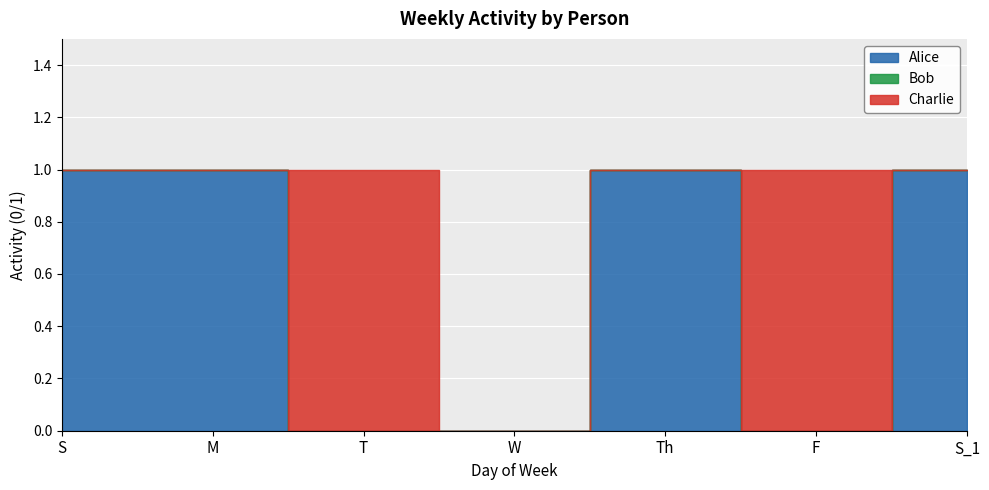

Which series has the largest range (max minus min)?

Alice